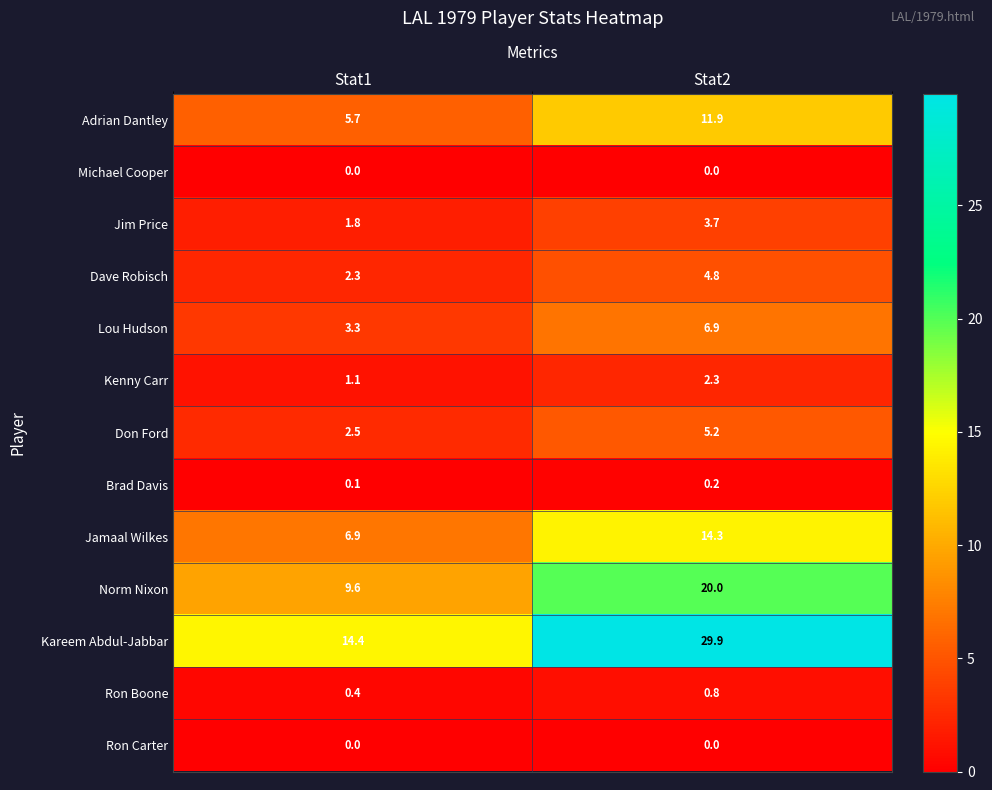

The Jim Price series shows 1.4 at Stat2. True or false?

False